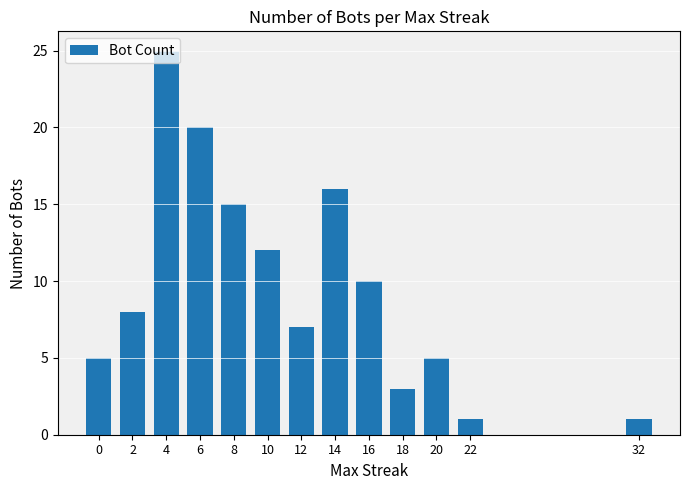

What is the value of the 8th bar from the left?

16